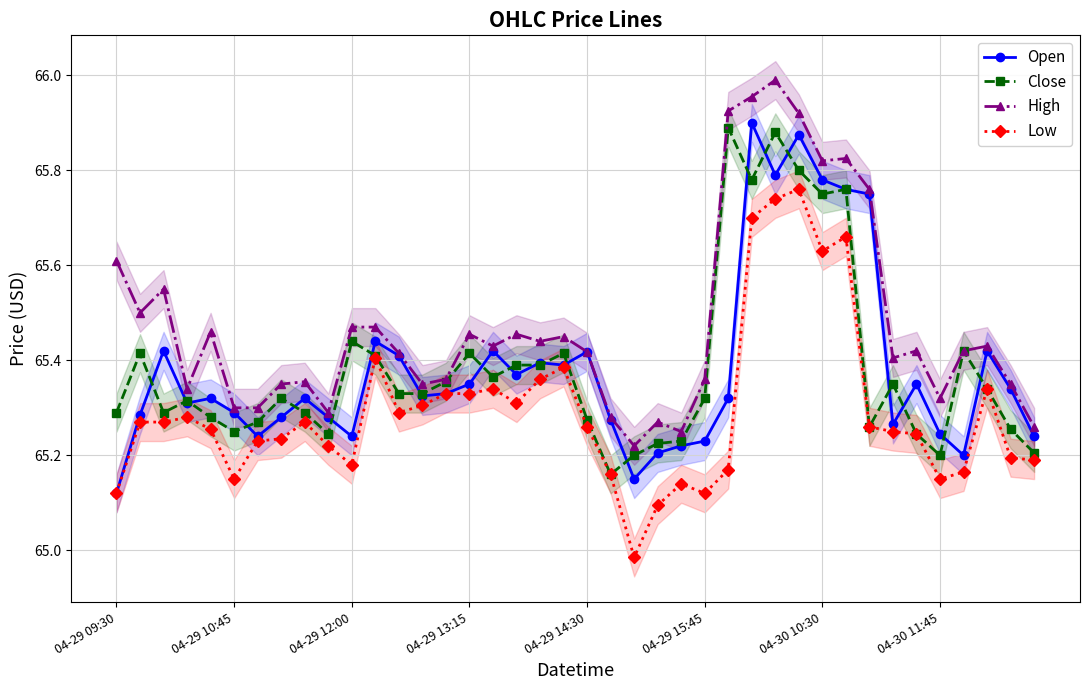

List the series in order of their peak value, lowest first.

Low, Close, Open, High